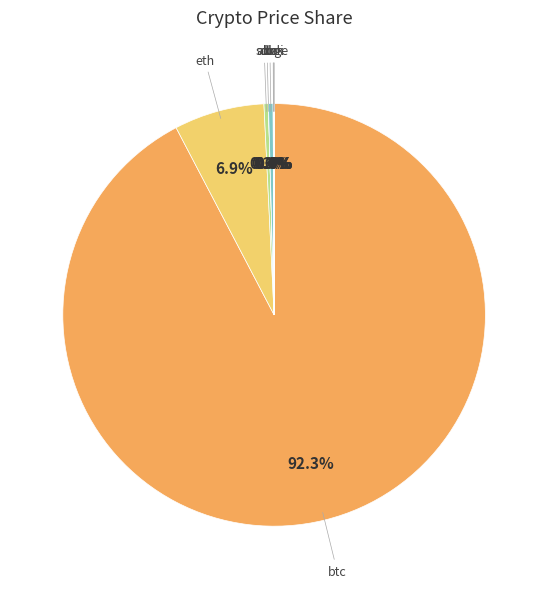

Which has a higher value, eth or sol?

eth